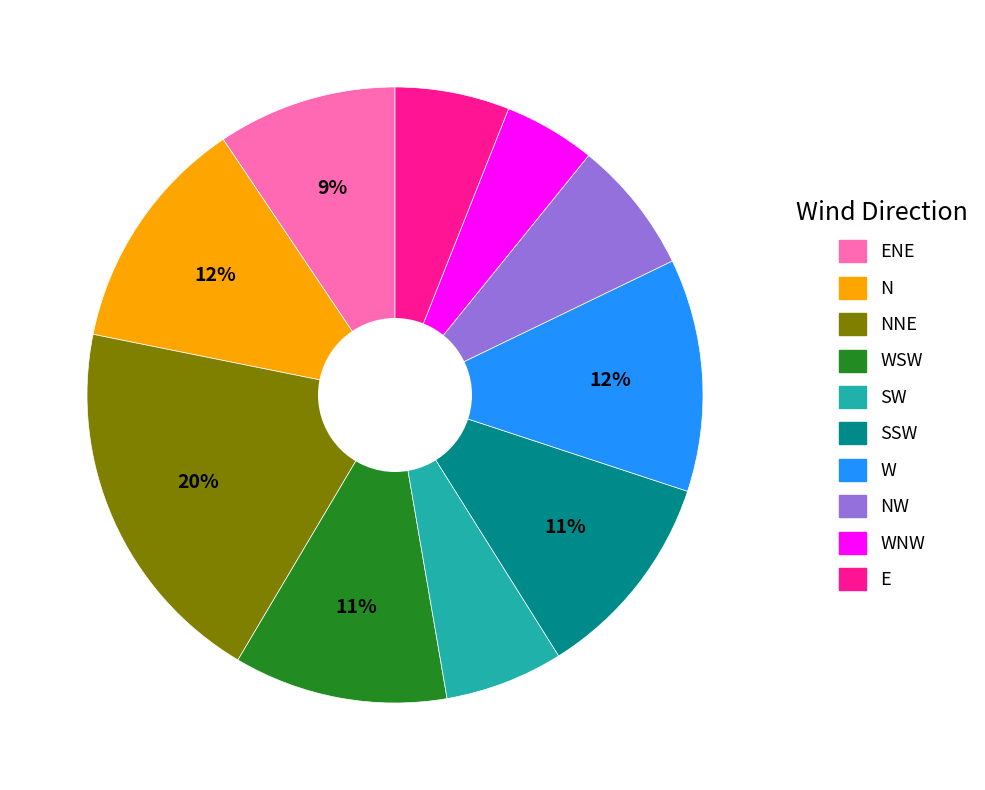

Does any single category account for the majority?

No